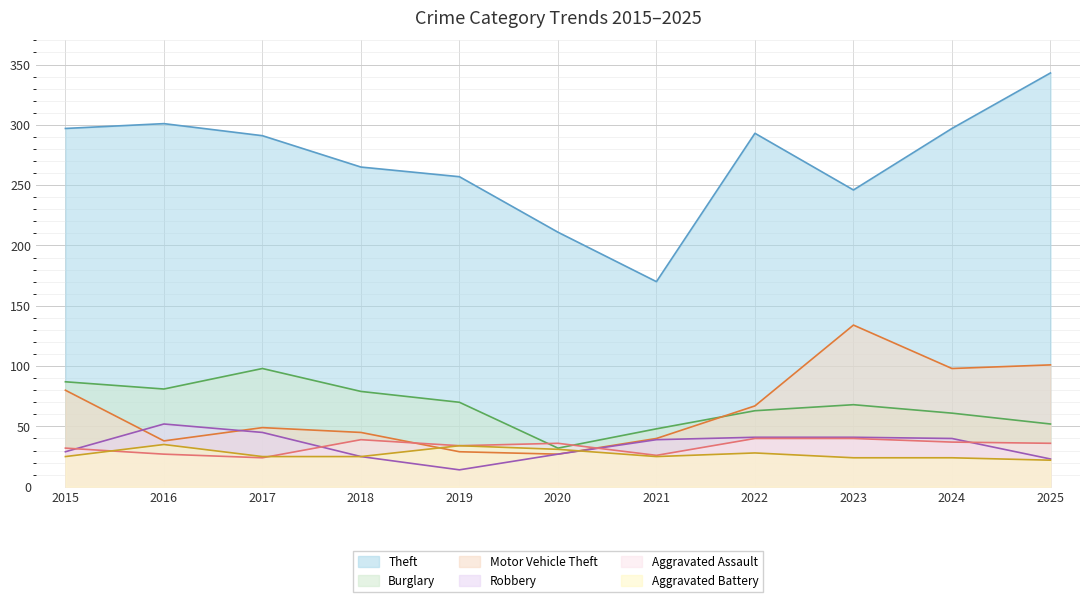

True or false: Motor Vehicle Theft and Aggravated Battery cross at least once.

True